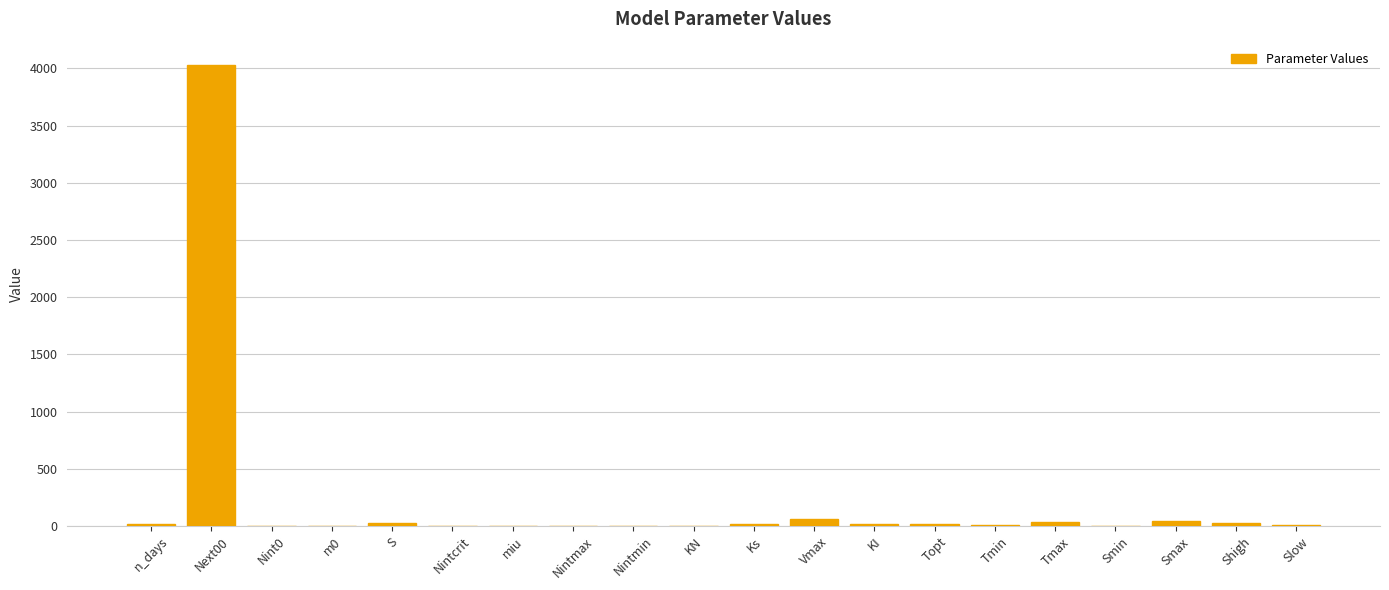

Is it true that the value at Next00 is 6978.0?

False